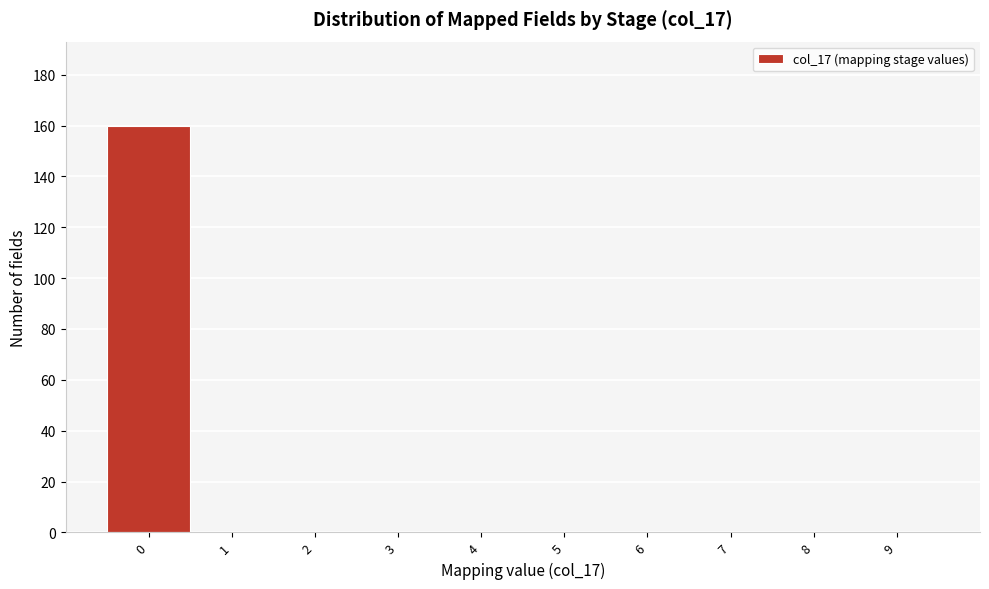

Reading left to right, what are all the values shown in this chart?

0=160	1=0	2=0	3=0	4=0	5=0	6=0	7=0	8=0	9=0